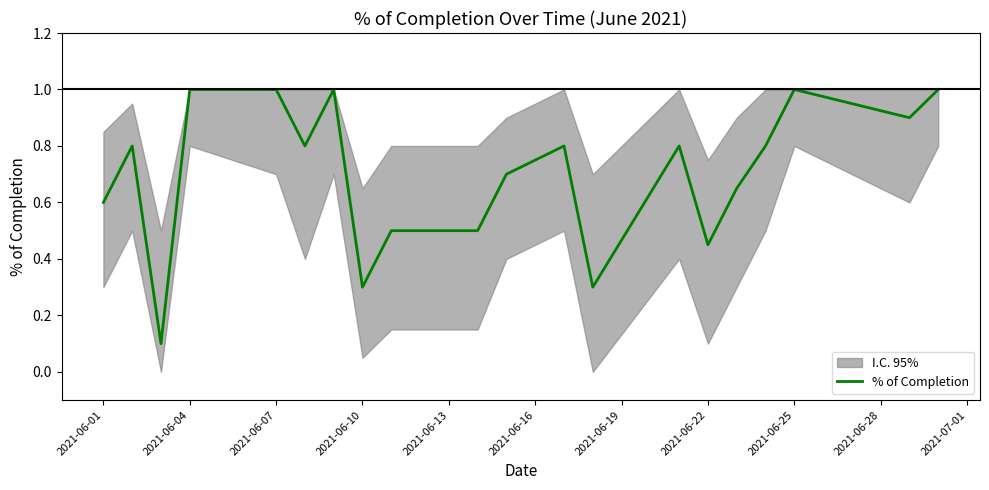

The chart shows a value of 0.1 at 16. True or false?

False